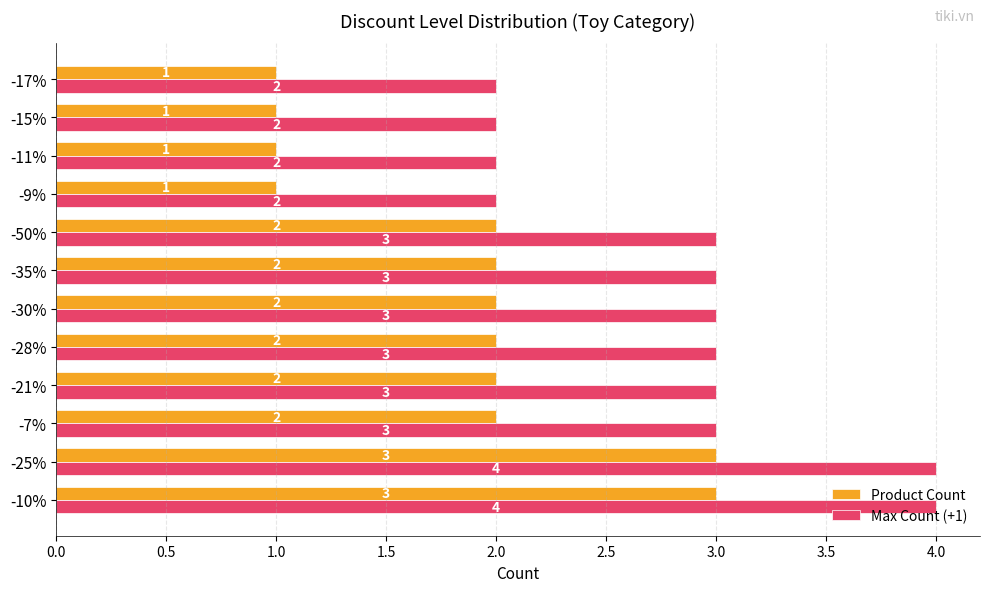

What is the highest value of the Product Count series?

3